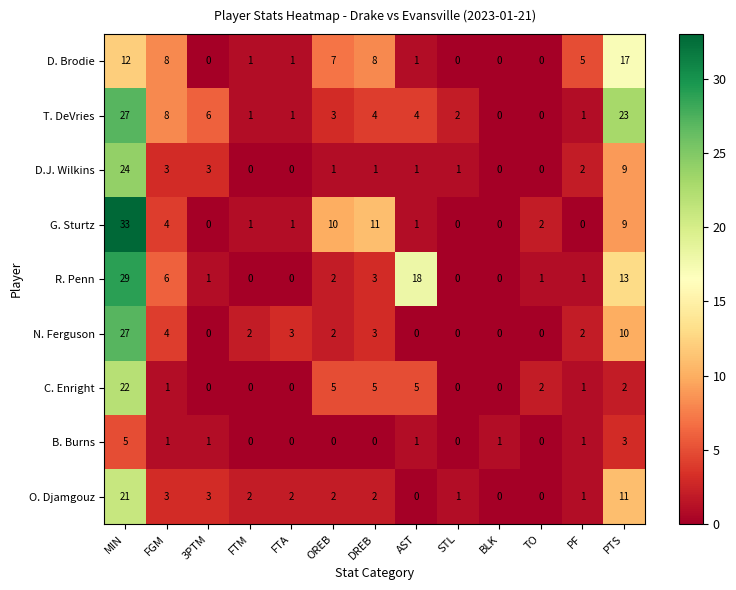

How many data points in T. DeVries are less than 3?

6